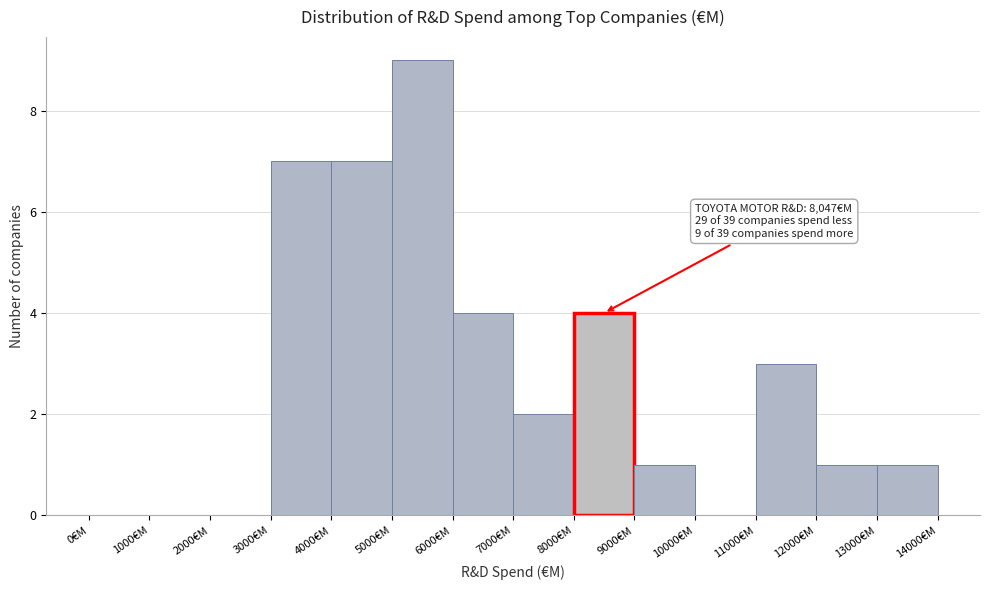

Which range on the x-axis has the tallest bar?

5000 to 6000